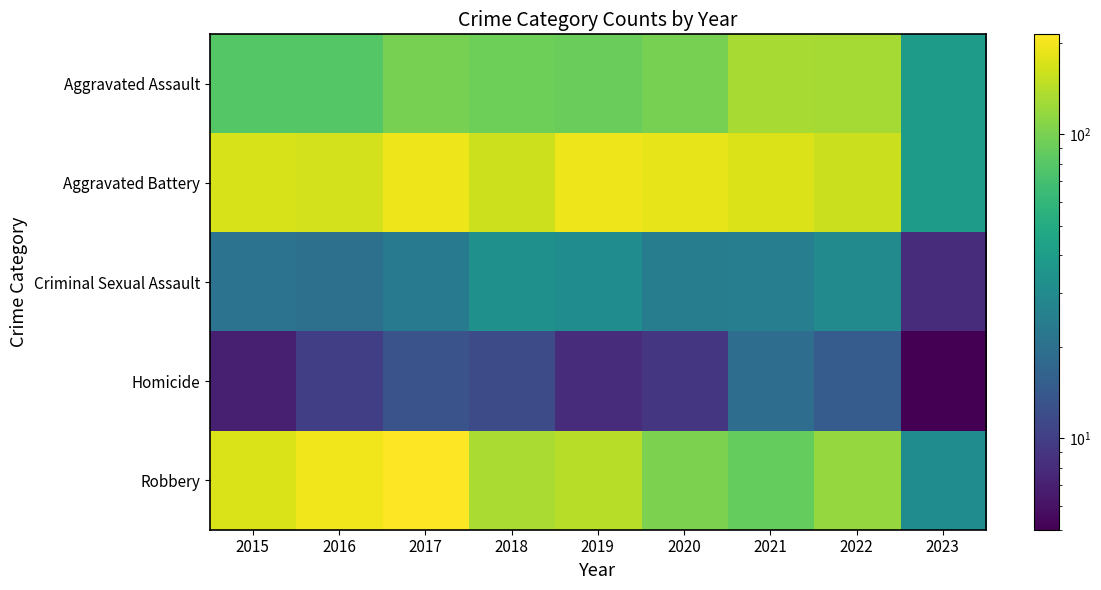

Count the number of categories in the chart.

9